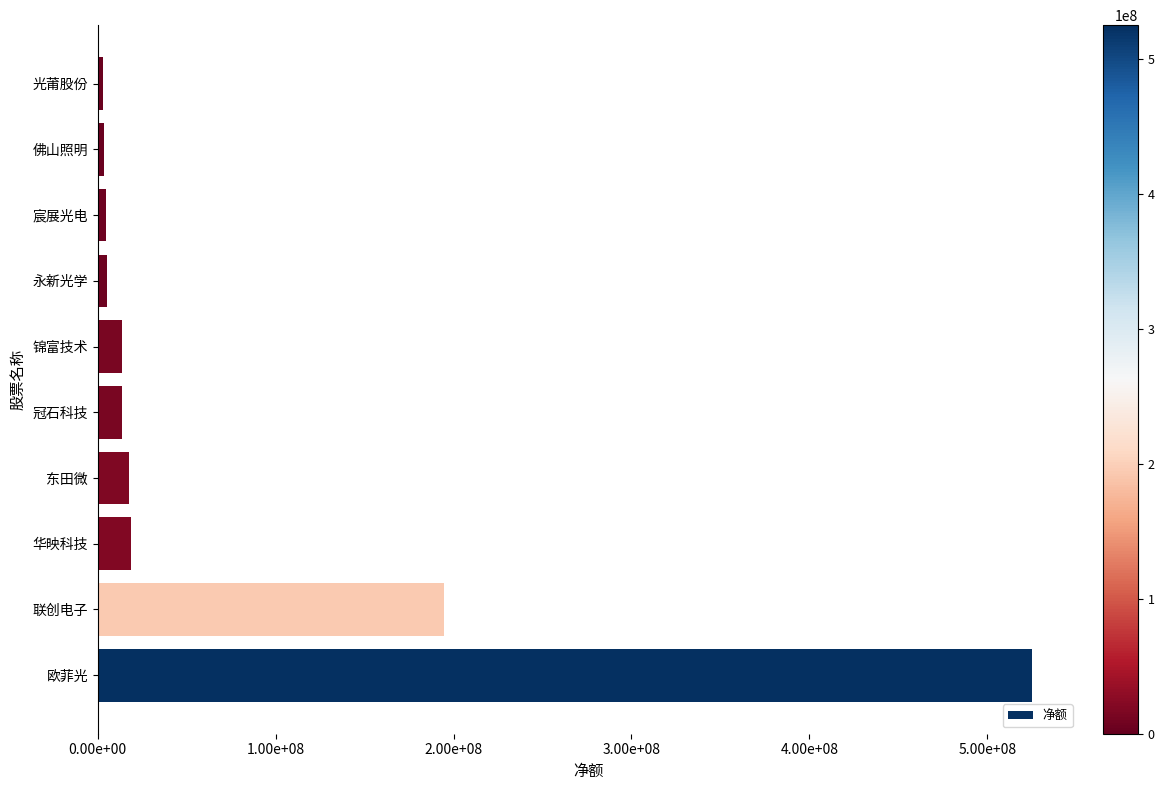

Does the chart contain any negative values?

No